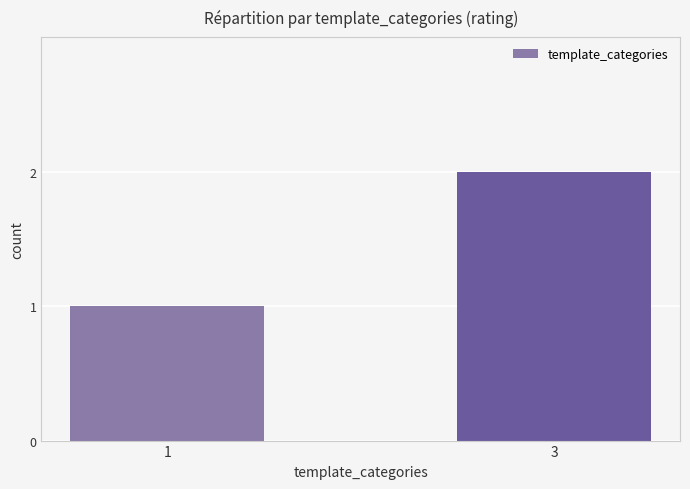

Which label corresponds to the smallest value in the chart?

1